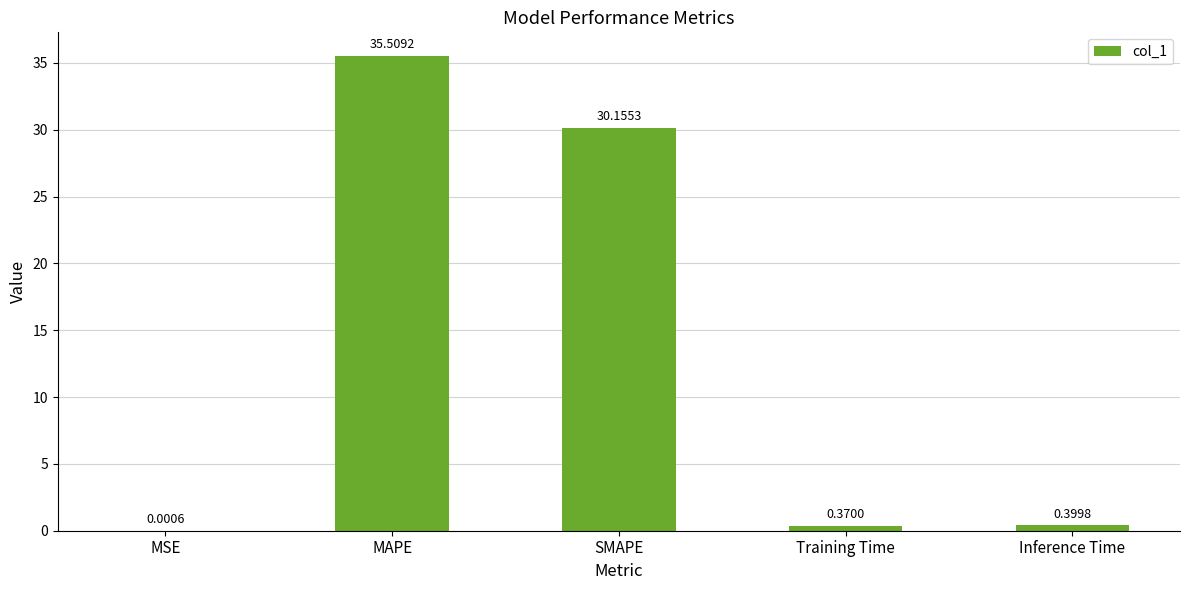

What is the sum of all values?

66.4